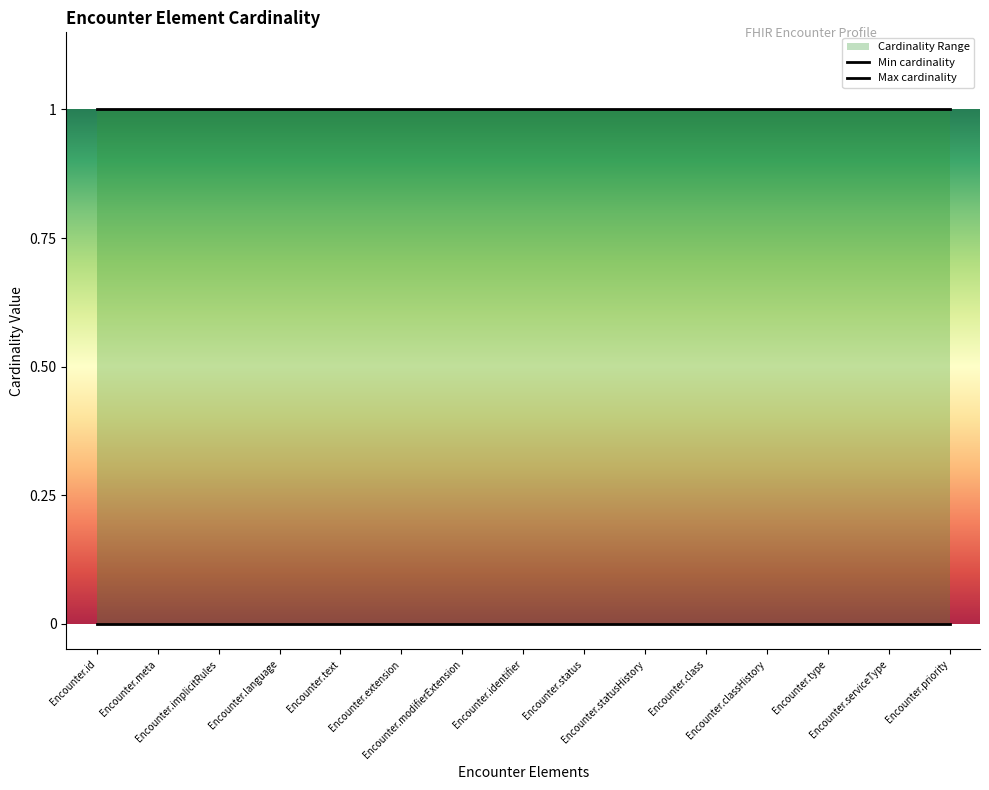

True or false: Max cardinality has a value of 1 at Encounter.classHistory.

True